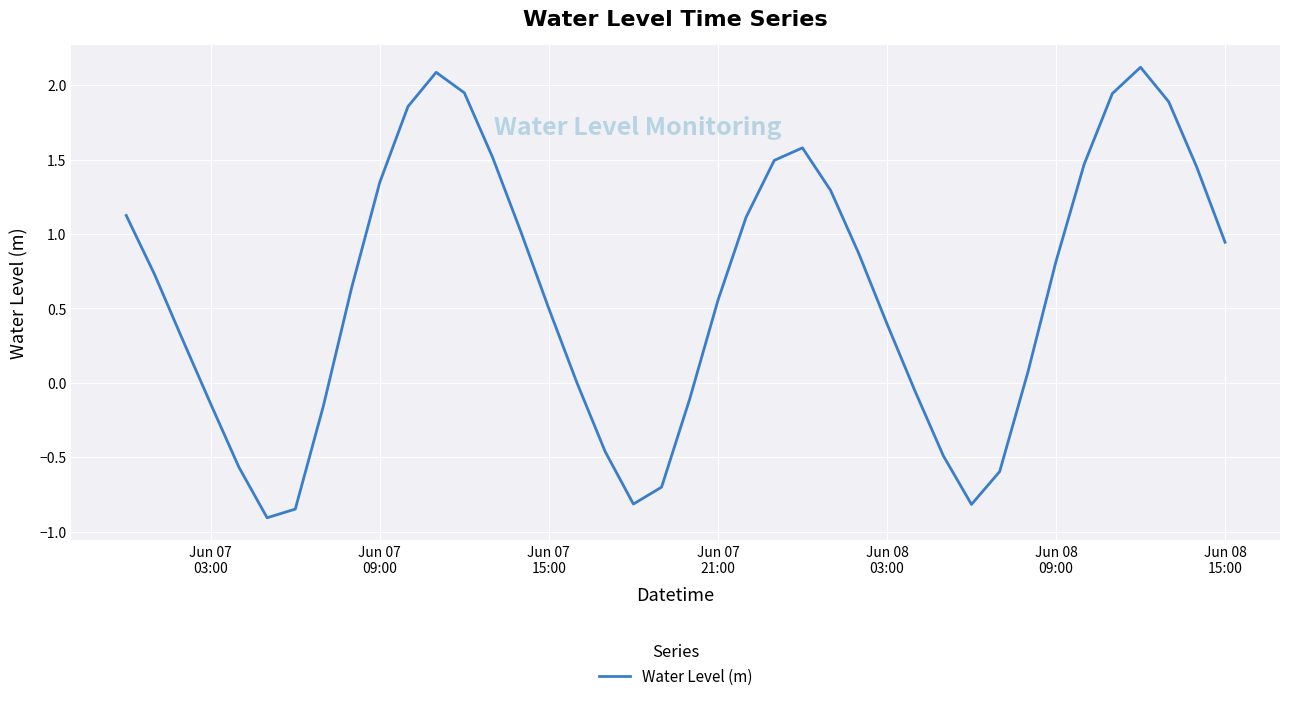

What is the difference between the maximum and minimum values?

3.0